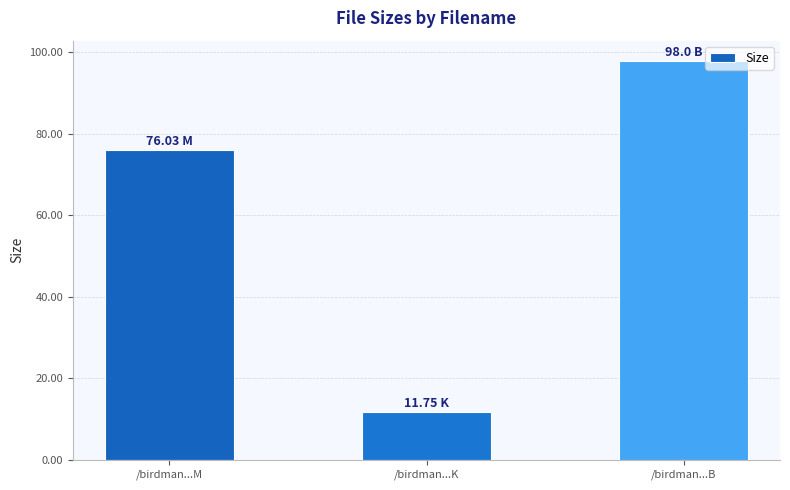

What is the value of the 2nd bar from the left?

11.8